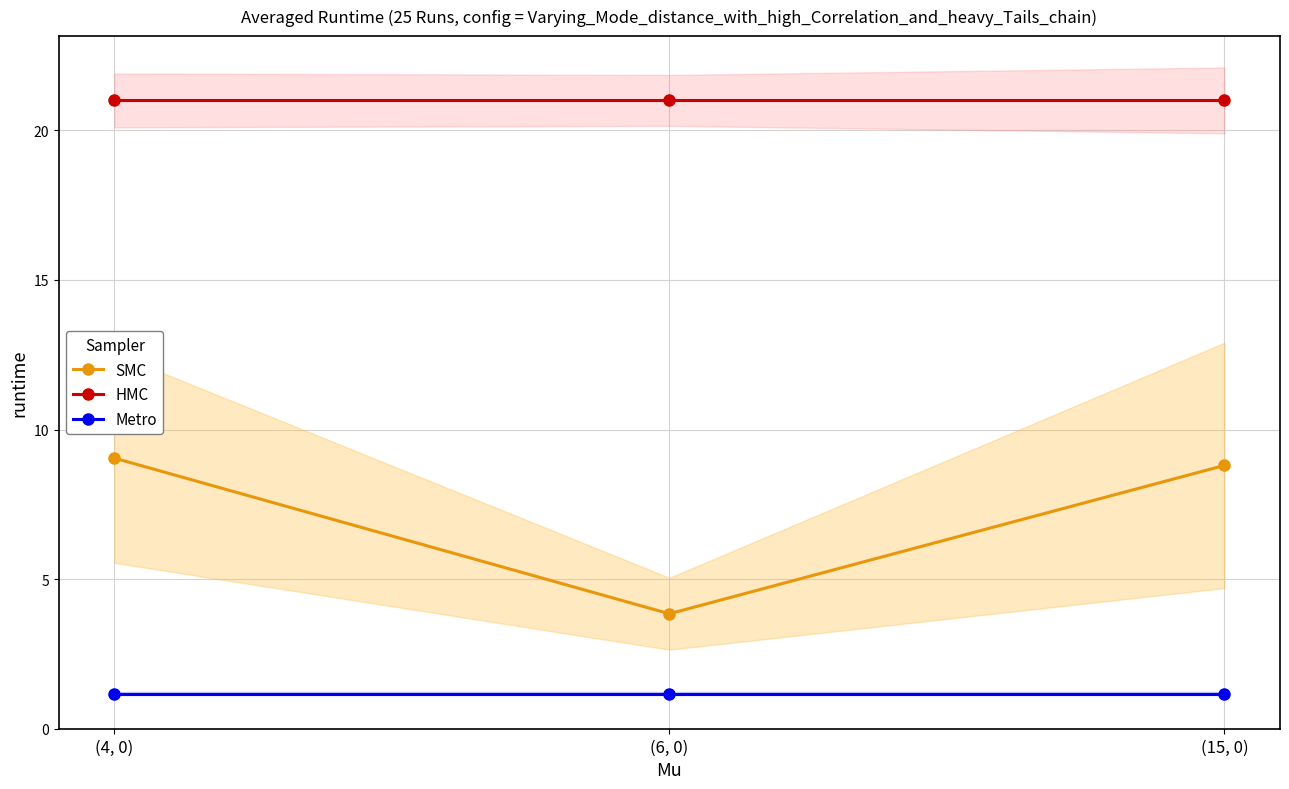

What value does the Metro series have at (6, 0)?

1.2